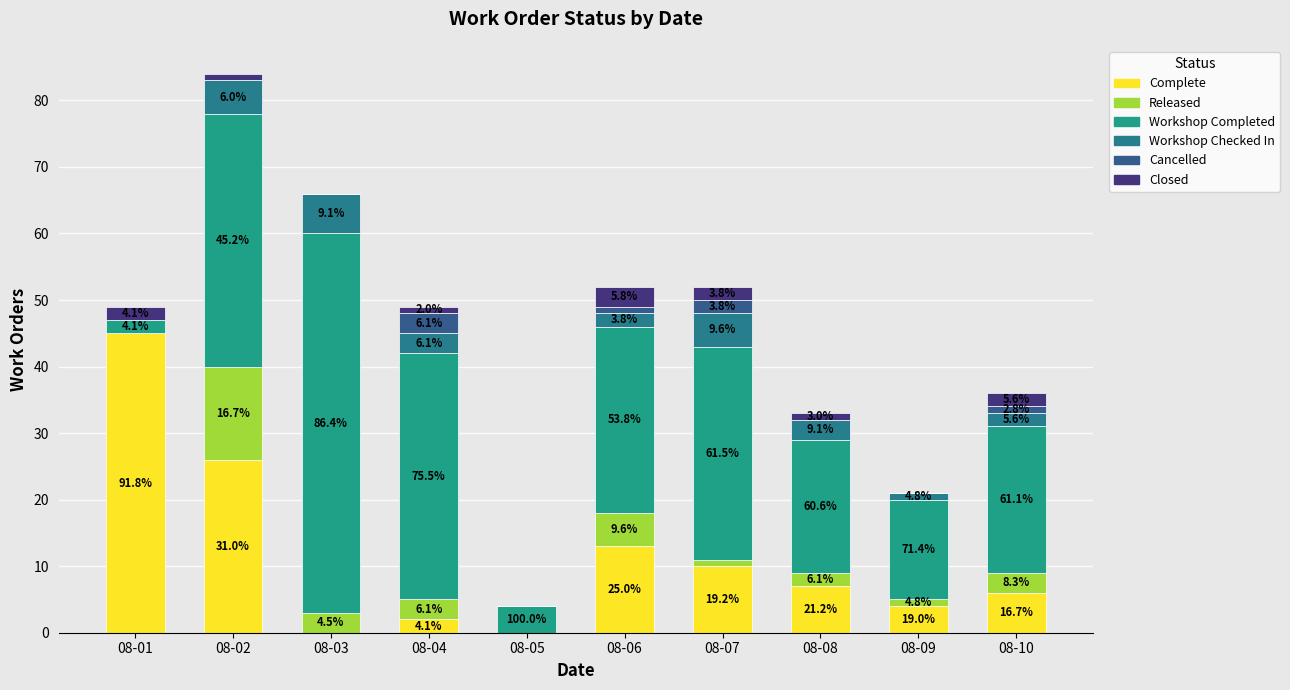

Are the bars grouped side by side (vs. stacked)?

No